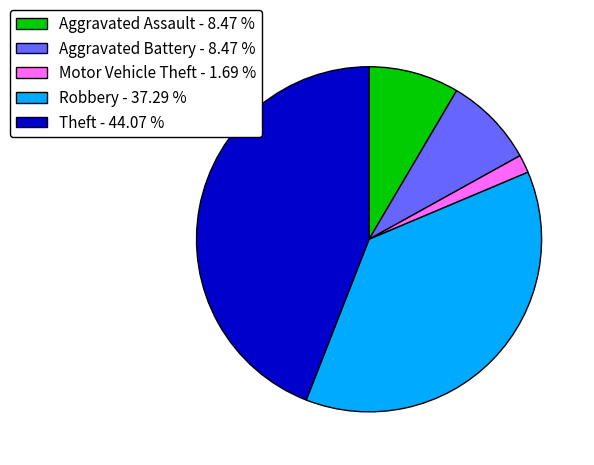

Which has a higher value, Theft or Aggravated Battery?

Theft